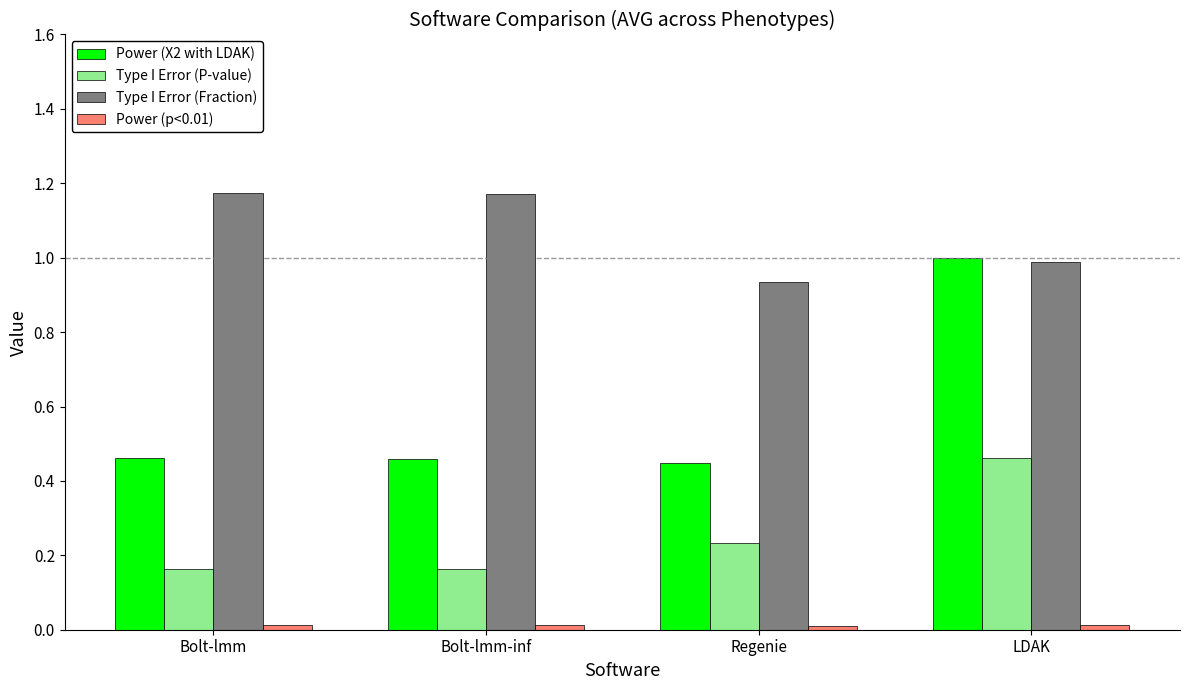

Which series has the widest spread of values?

Power (X2 with LDAK)